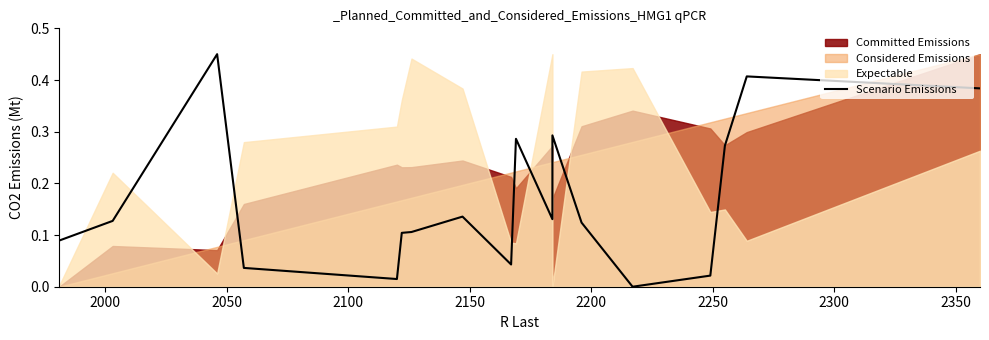

How many positive values are there?

17